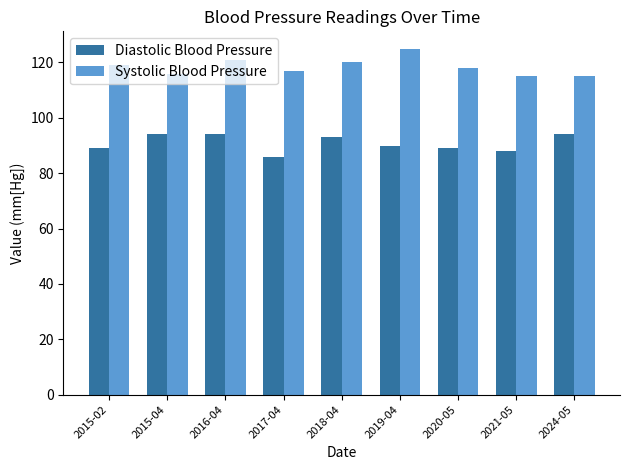

Does the chart contain any negative values?

No